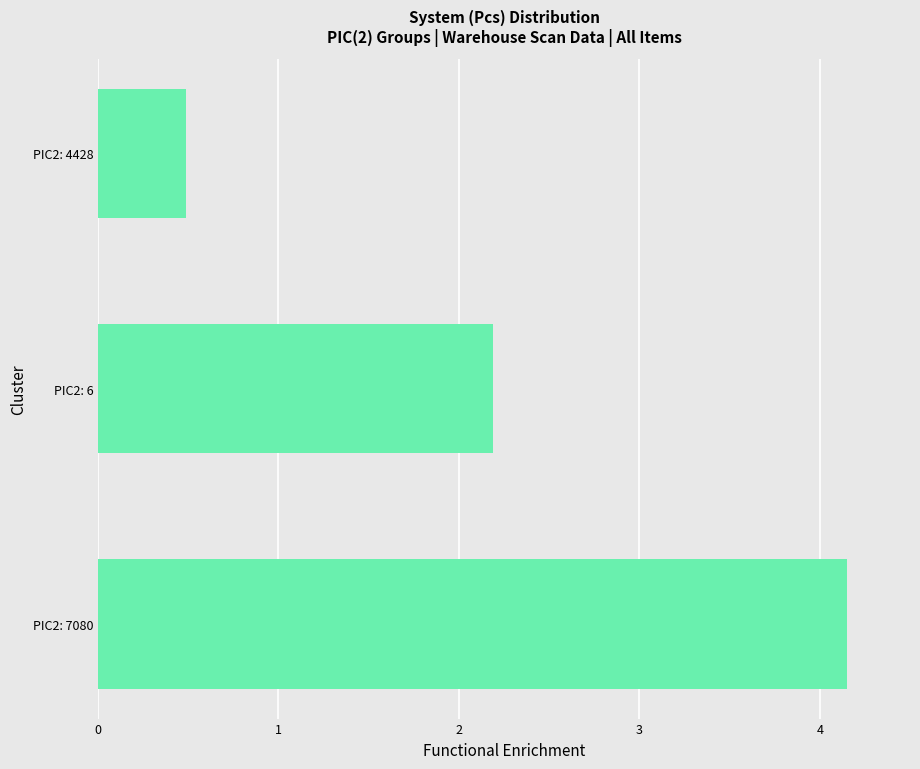

How many values exceed 2?

2